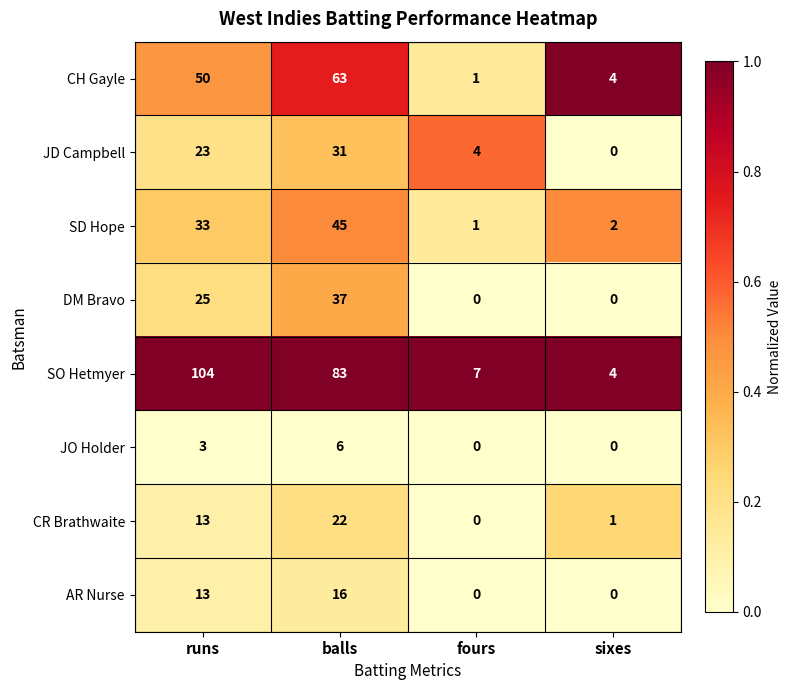

What is the greatest value displayed?

104